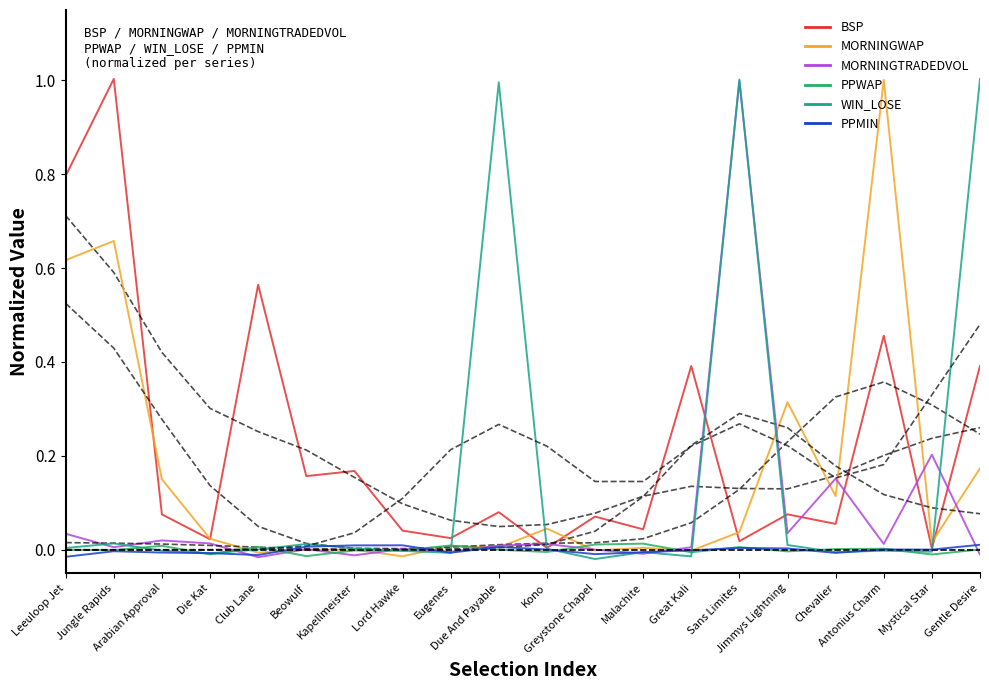

Reading left to right, transcribe all the data shown in this chart.

BSP: Leeuloop Jet=0.8	Jungle Rapids=1.0	Arabian Approval=0.1	Die Kat=0.0	Club Lane=0.6	Beowulf=0.2	Kapellmeister=0.2	Lord Hawke=0.0	Eugenes=0.0	Due And Payable=0.1	Kono=0.0	Greystone Chapel=0.1	Malachite=0.0	Great Kali=0.4	Sans Limites=0.0	Jimmys Lightning=0.1	Chevalier=0.1	Antonius Charm=0.5	Mystical Star=0.0	Gentle Desire=0.4
MORNINGWAP: Leeuloop Jet=0.6	Jungle Rapids=0.7	Arabian Approval=0.1	Die Kat=0.0	Club Lane=-0.0	Beowulf=0.0	Kapellmeister=-0.0	Lord Hawke=-0.0	Eugenes=0.0	Due And Payable=0.0	Kono=0.0	Greystone Chapel=-0.0	Malachite=0.0	Great Kali=-0.0	Sans Limites=0.0	Jimmys Lightning=0.3	Chevalier=0.1	Antonius Charm=1.0	Mystical Star=0.0	Gentle Desire=0.2
MORNINGTRADEDVOL: Leeuloop Jet=0.0	Jungle Rapids=0.0	Arabian Approval=0.0	Die Kat=0.0	Club Lane=-0.0	Beowulf=0.0	Kapellmeister=-0.0	Lord Hawke=0.0	Eugenes=-0.0	Due And Payable=0.0	Kono=0.0	Greystone Chapel=0.0	Malachite=-0.0	Great Kali=0.0	Sans Limites=1.0	Jimmys Lightning=0.0	Chevalier=0.2	Antonius Charm=0.0	Mystical Star=0.2	Gentle Desire=-0.0
PPWAP: Leeuloop Jet=-0.0	Jungle Rapids=-0.0	Arabian Approval=0.0	Die Kat=-0.0	Club Lane=0.0	Beowulf=-0.0	Kapellmeister=-0.0	Lord Hawke=-0.0	Eugenes=0.0	Due And Payable=-0.0	Kono=-0.0	Greystone Chapel=0.0	Malachite=0.0	Great Kali=-0.0	Sans Limites=0.0	Jimmys Lightning=-0.0	Chevalier=0.0	Antonius Charm=0.0	Mystical Star=-0.0	Gentle Desire=0.0
WIN_LOSE: Leeuloop Jet=0.0	Jungle Rapids=0.0	Arabian Approval=-0.0	Die Kat=-0.0	Club Lane=0.0	Beowulf=0.0	Kapellmeister=0.0	Lord Hawke=-0.0	Eugenes=-0.0	Due And Payable=1.0	Kono=0.0	Greystone Chapel=-0.0	Malachite=-0.0	Great Kali=-0.0	Sans Limites=1.0	Jimmys Lightning=0.0	Chevalier=-0.0	Antonius Charm=-0.0	Mystical Star=-0.0	Gentle Desire=1.0
PPMIN: Leeuloop Jet=-0.0	Jungle Rapids=-0.0	Arabian Approval=-0.0	Die Kat=-0.0	Club Lane=-0.0	Beowulf=0.0	Kapellmeister=0.0	Lord Hawke=0.0	Eugenes=-0.0	Due And Payable=0.0	Kono=0.0	Greystone Chapel=-0.0	Malachite=-0.0	Great Kali=-0.0	Sans Limites=0.0	Jimmys Lightning=0.0	Chevalier=-0.0	Antonius Charm=0.0	Mystical Star=0.0	Gentle Desire=0.0